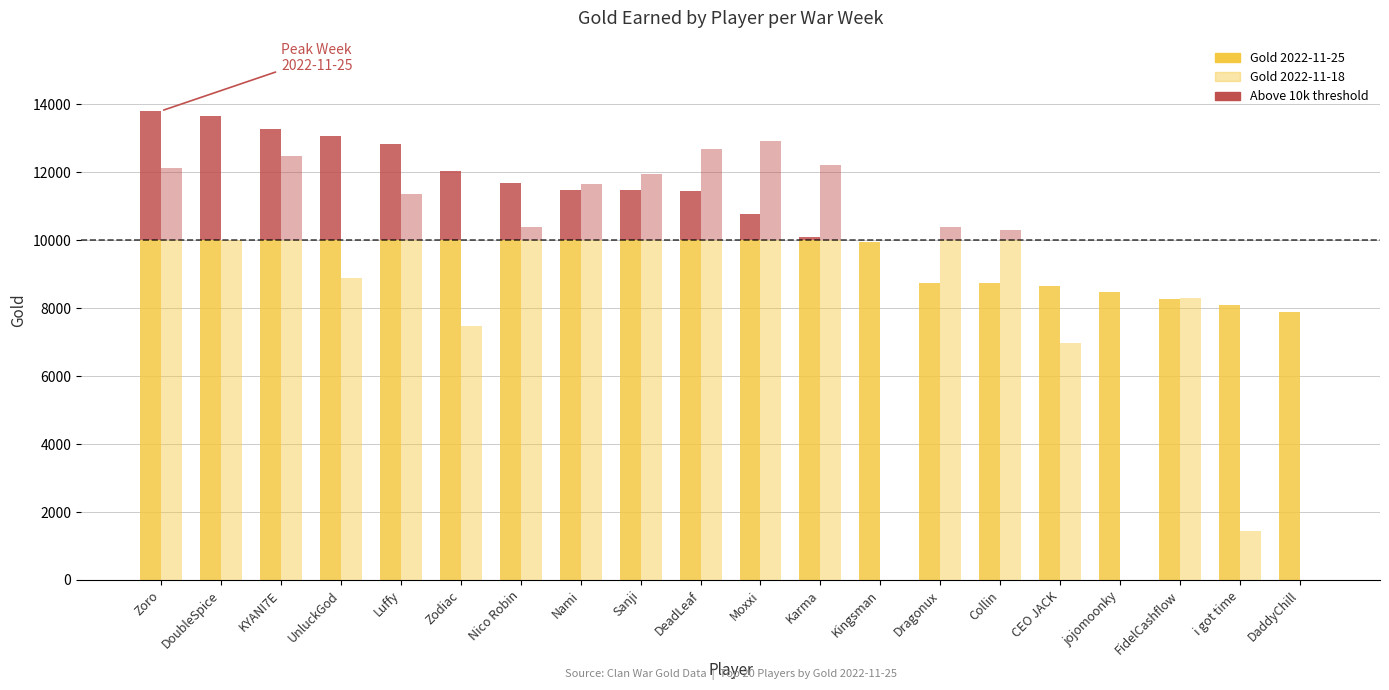

Between UnluckGod and Collin, which is larger?

UnluckGod